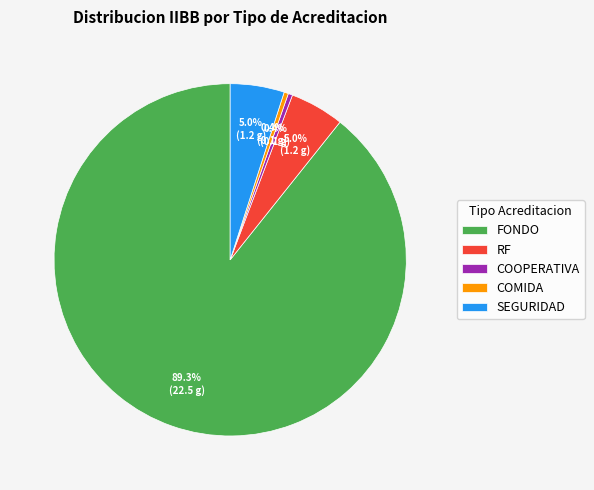

What is the largest slice in the pie chart?

FONDO